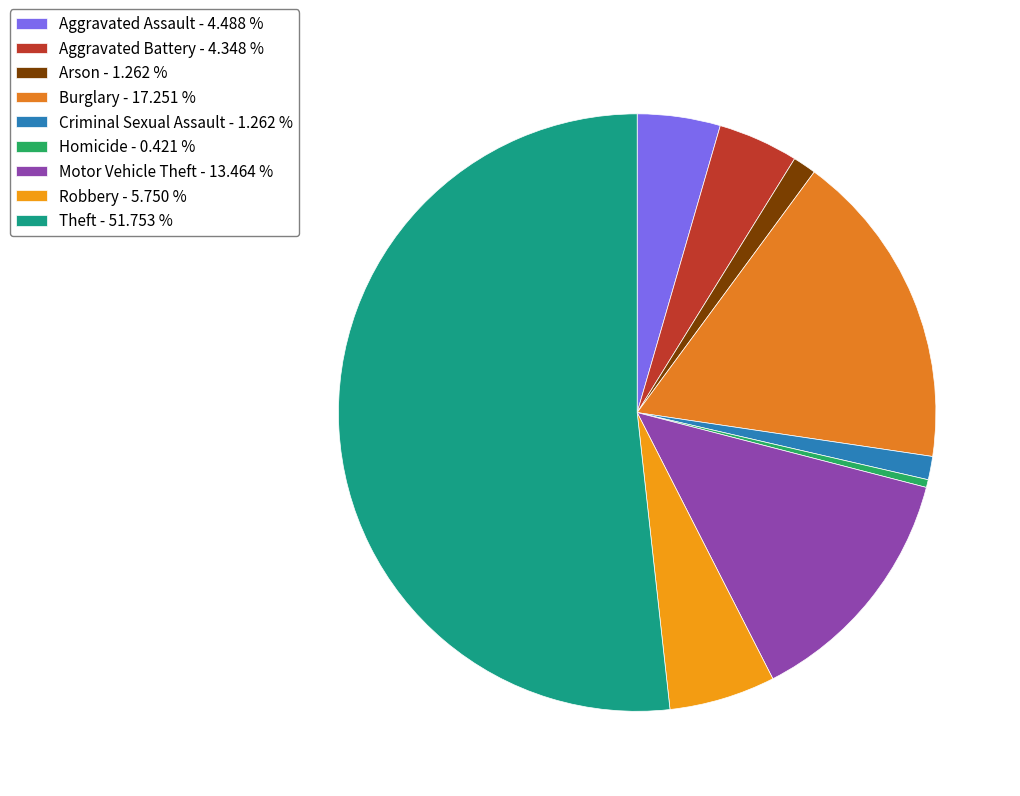

Count the number of slices in the pie.

9